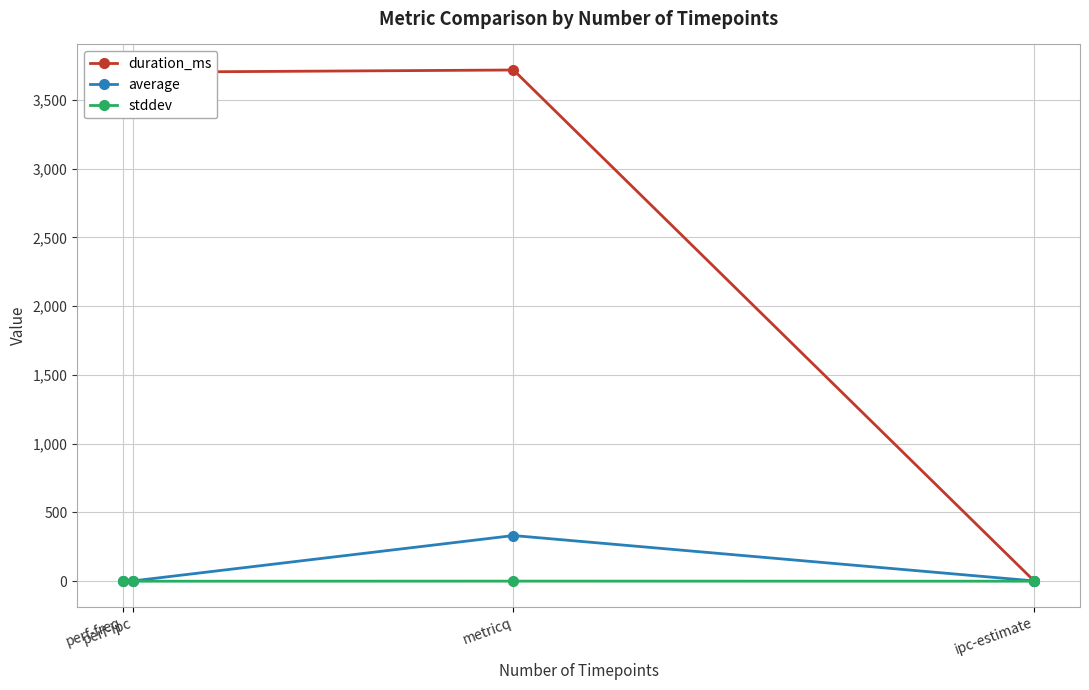

List the series in order of their peak value, lowest first.

stddev, average, duration_ms